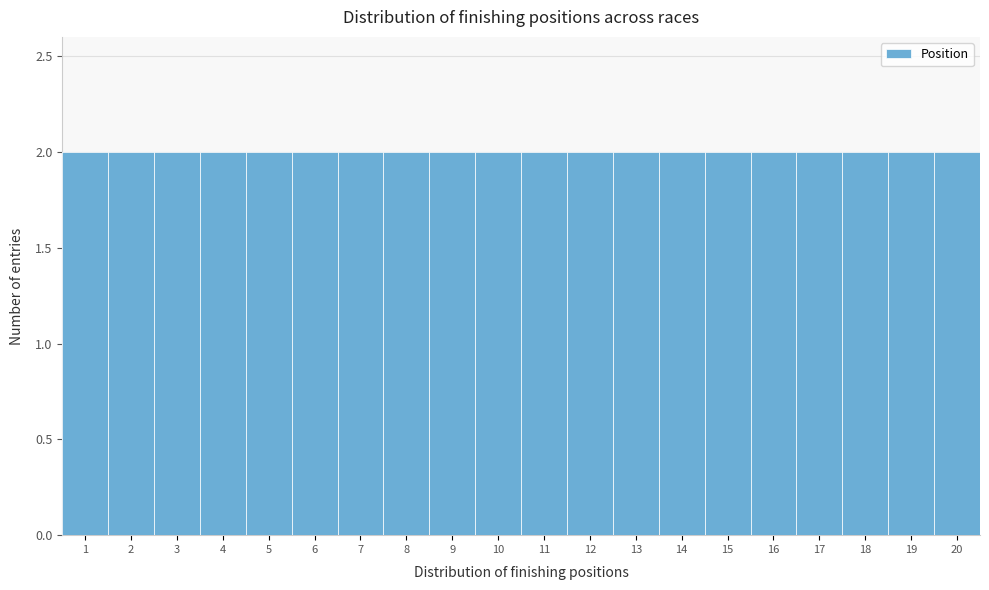

Reading left to right, list every bar in this chart as the range it spans on the x-axis followed by its height. The values are not printed on the chart, so give them approximately, as read against the axis.

0.5 to 1.5: 2
1.5 to 2.5: 2
2.5 to 3.5: 2
3.5 to 4.5: 2
4.5 to 5.5: 2
5.5 to 6.5: 2
6.5 to 7.5: 2
7.5 to 8.5: 2
8.5 to 9.5: 2
9.5 to 10.5: 2
10.5 to 11.5: 2
11.5 to 12.5: 2
12.5 to 13.5: 2
13.5 to 14.5: 2
14.5 to 15.5: 2
15.5 to 16.5: 2
16.5 to 17.5: 2
17.5 to 18.5: 2
18.5 to 19.5: 2
19.5 to 20.5: 2